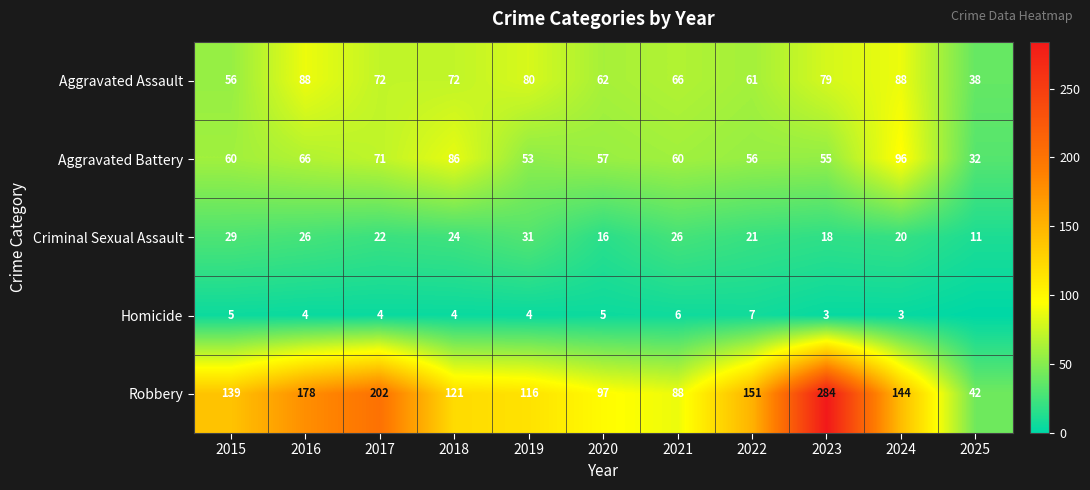

The value of Robbery at 2020 is 97. True or false?

True